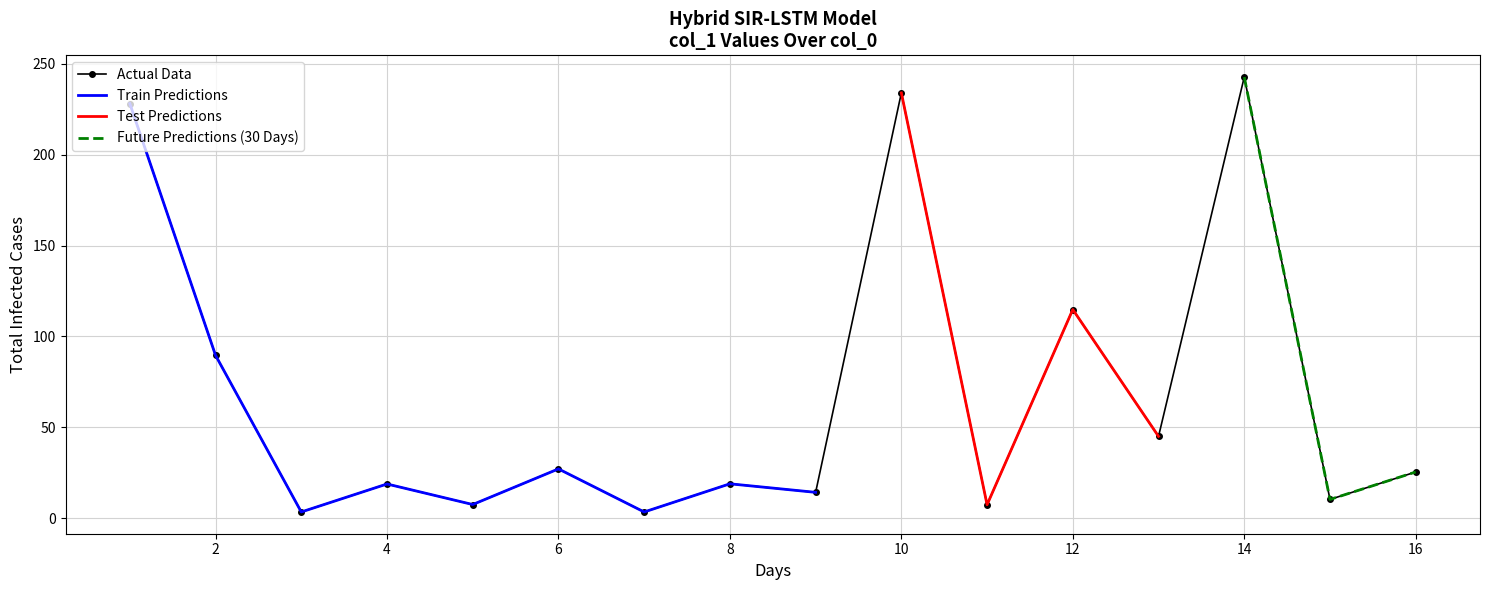

The value at 1 is 228.1. True or false?

True